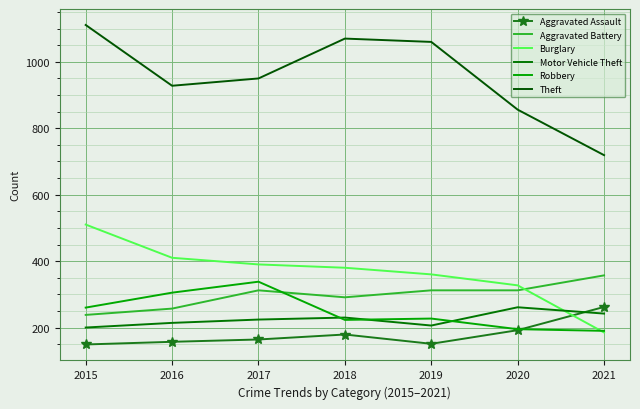

Where is the first local minimum for Theft?

2016